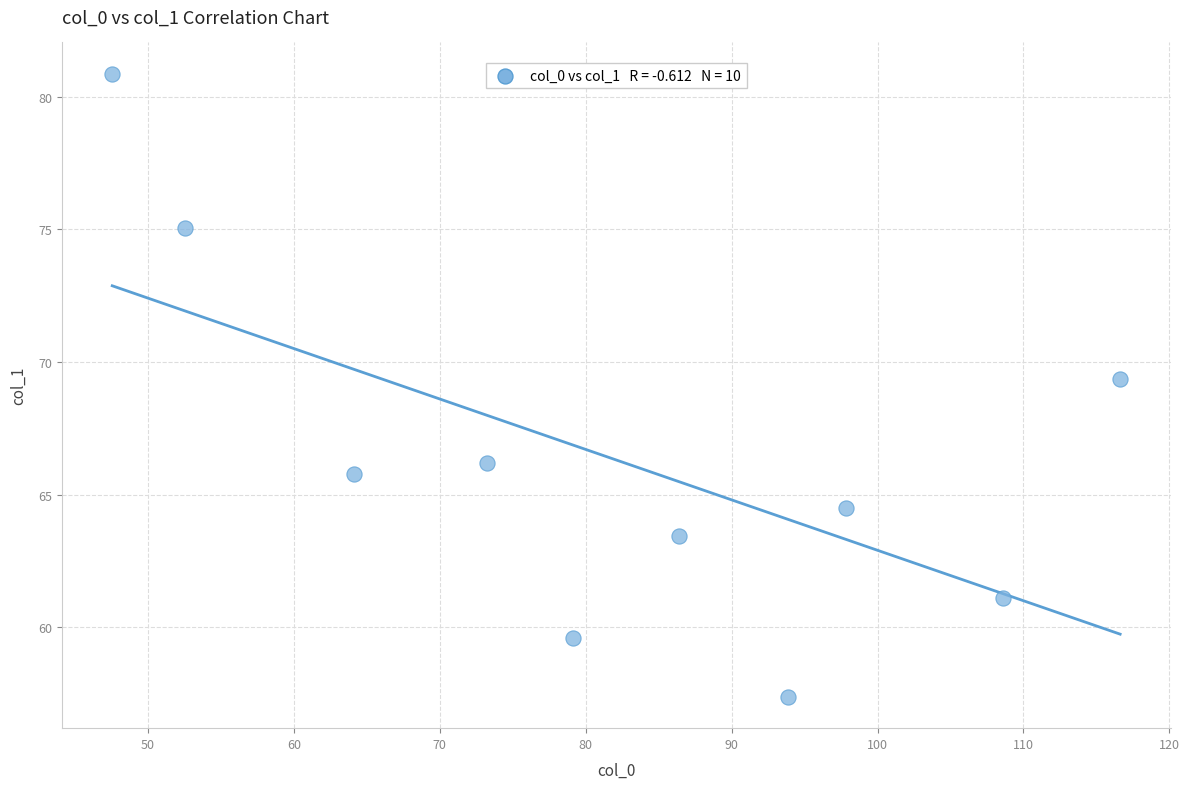

What Y value in the scatter plot is closest to 69?

69.4